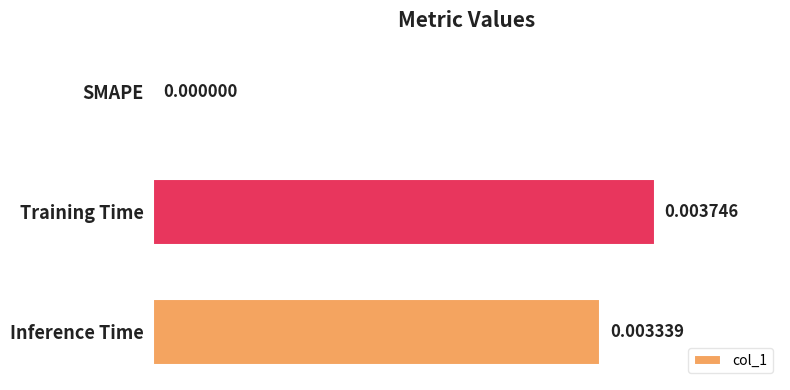

At which label is the value closest to 0?

SMAPE